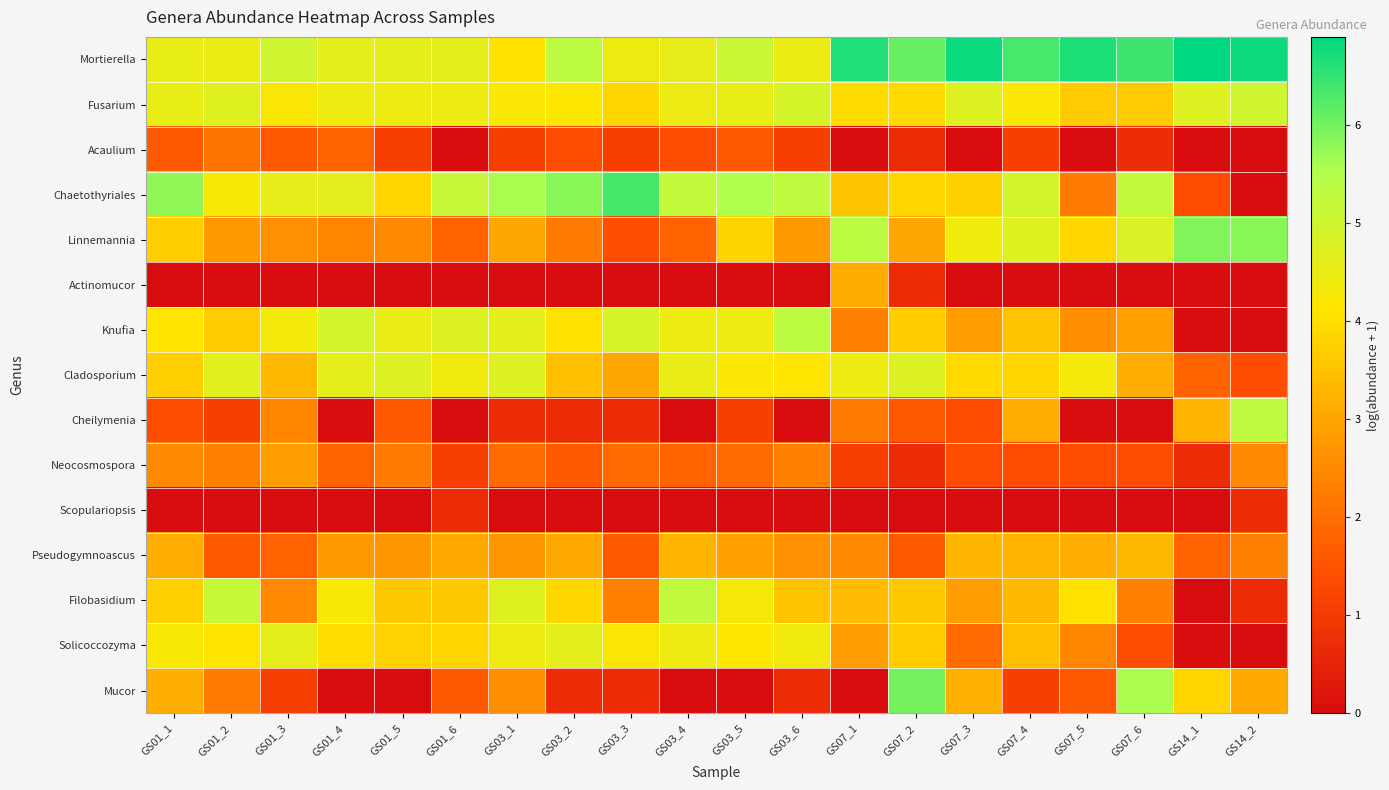

List the series in order of their peak value, lowest first.

Scopulariopsis, Acaulium, Neocosmospora, Actinomucor, Pseudogymnoascus, Solicoccozyma, Cladosporium, Fusarium, Filobasidium, Cheilymenia, Knufia, Linnemannia, Mucor, Chaetothyriales, Mortierella